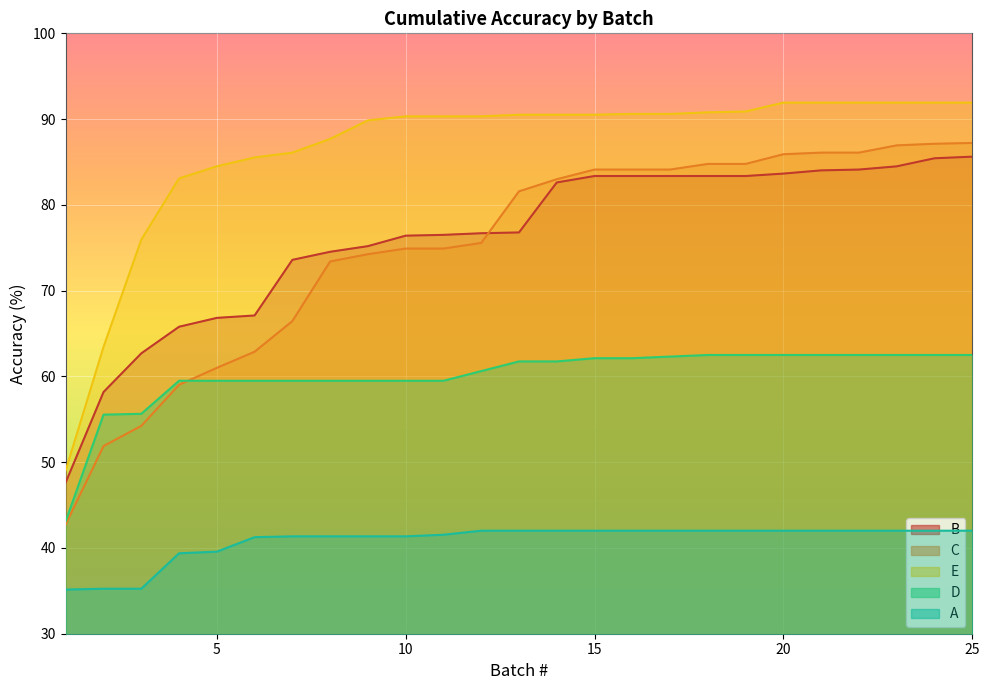

What is the spread (max minus min) of values at 19?

48.9